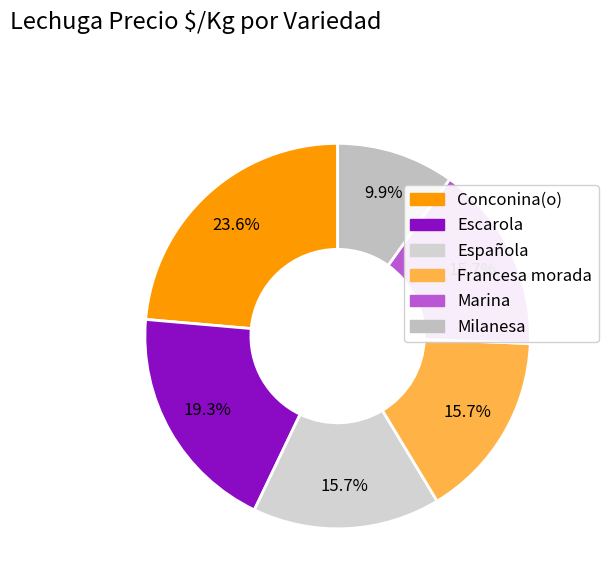

Approximately how many times larger is the value at Conconina(o) compared to Escarola?

1.2